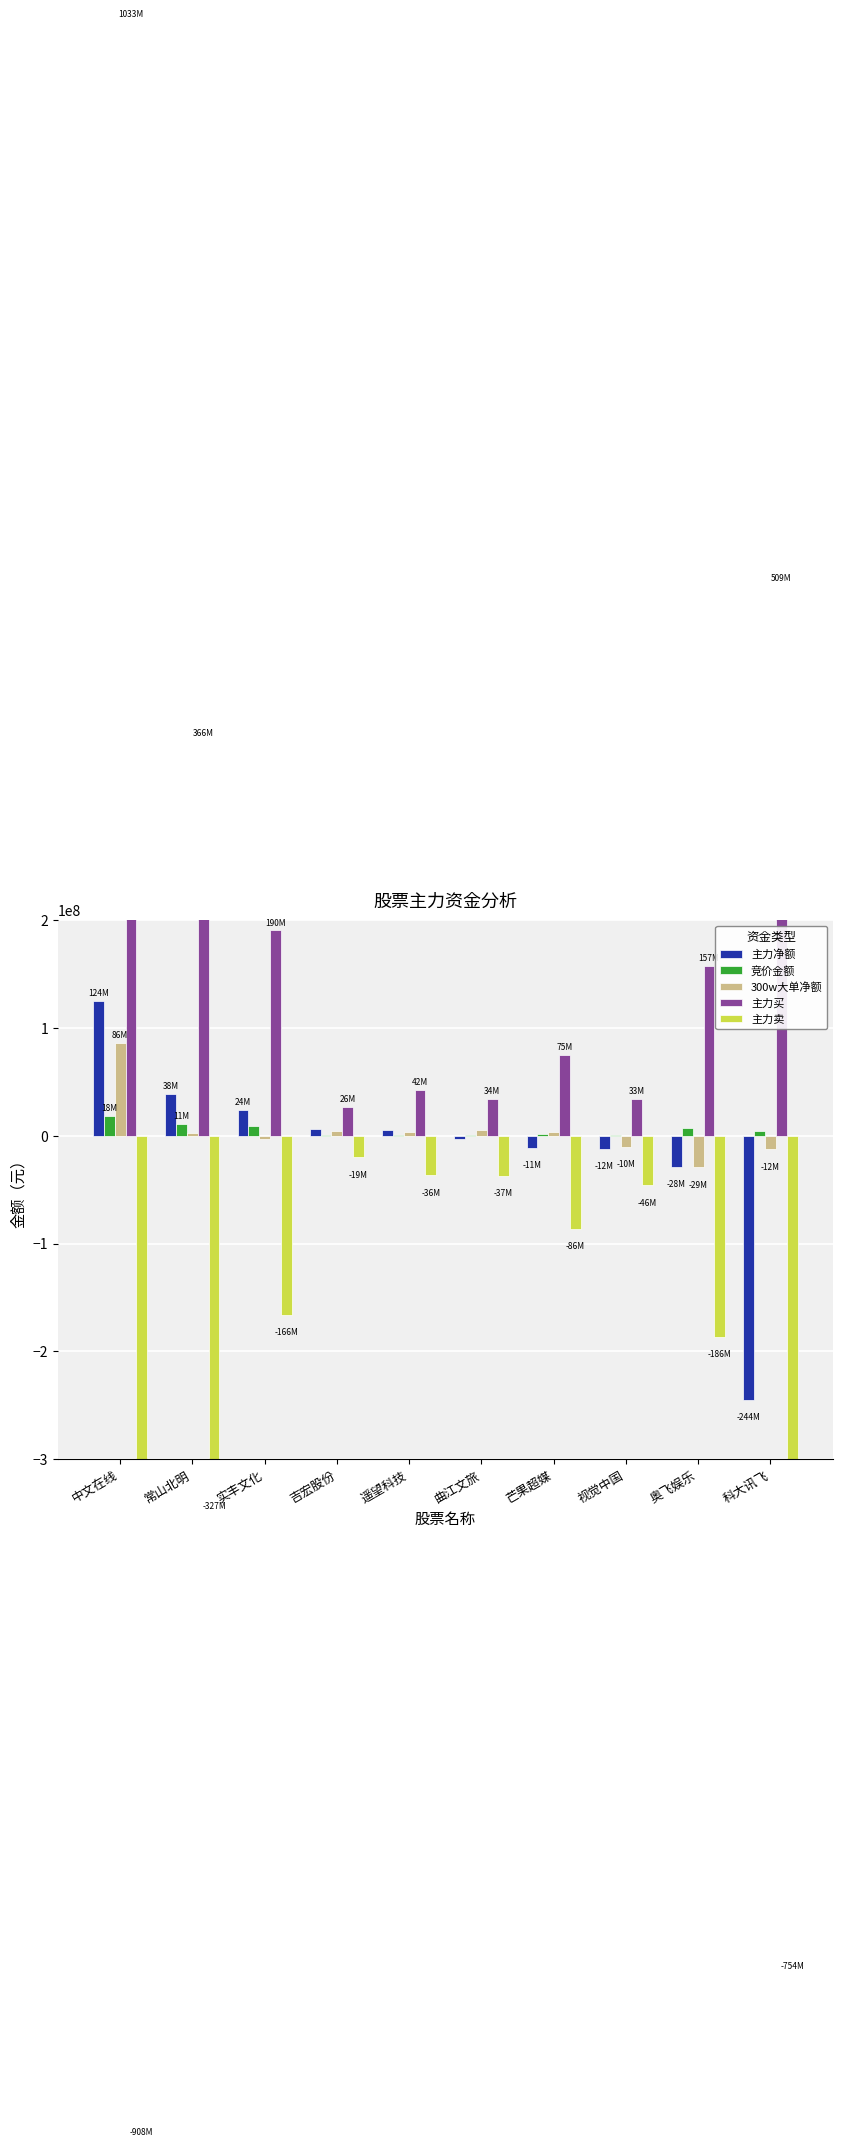

How many data points in 主力净额 are less than 5620126?

5